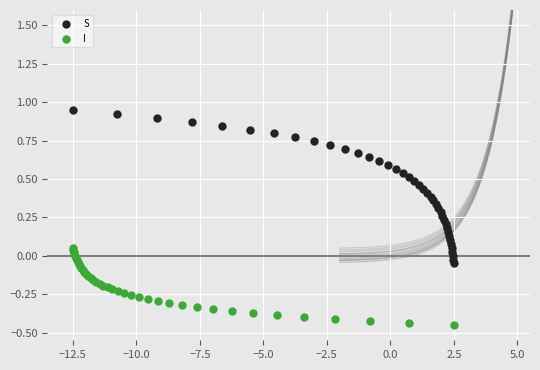

Which series has the widest spread of Y values?

S